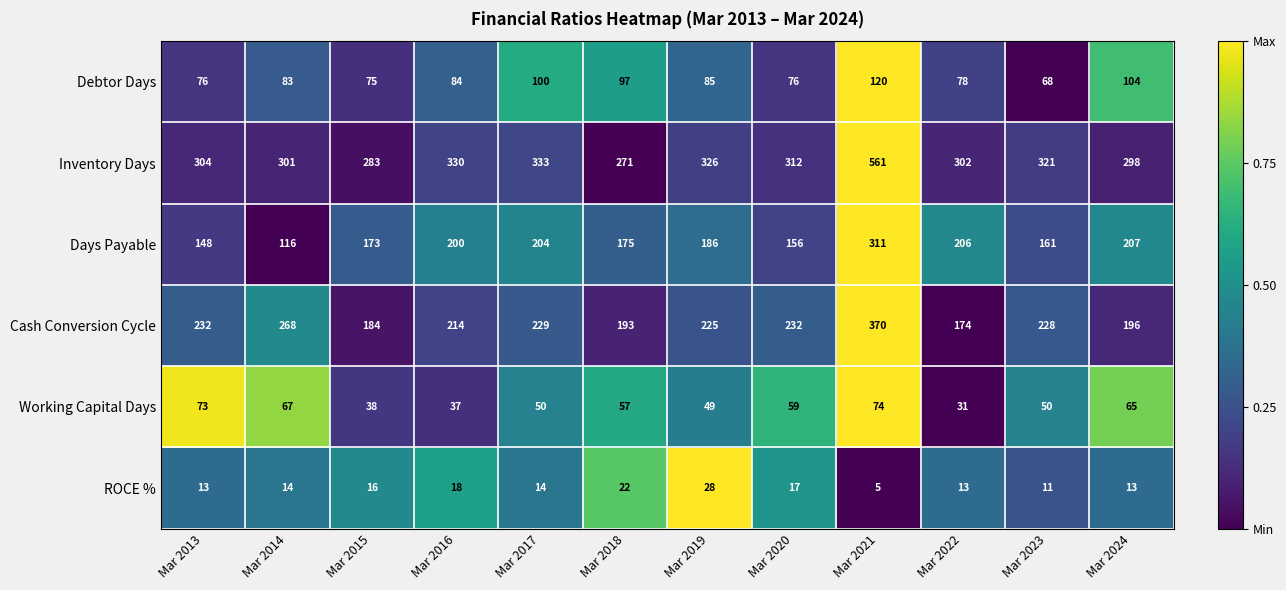

How many data points in Days Payable are less than 186?

6